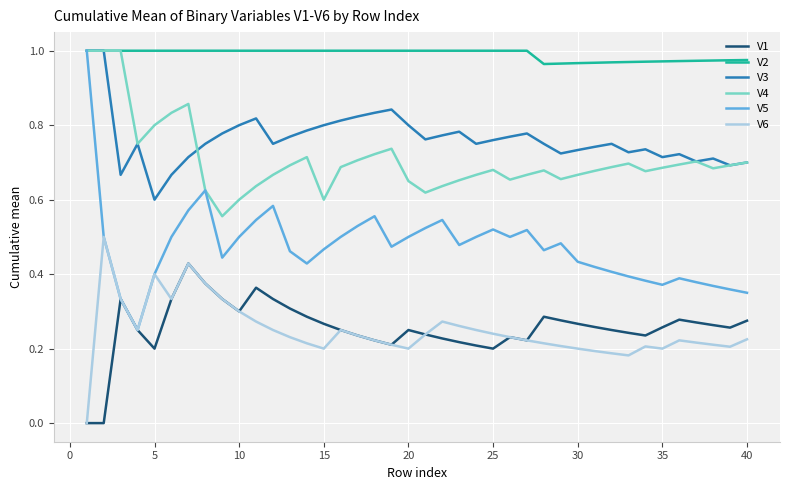

True or false: V1 and V4 cross at least once.

False